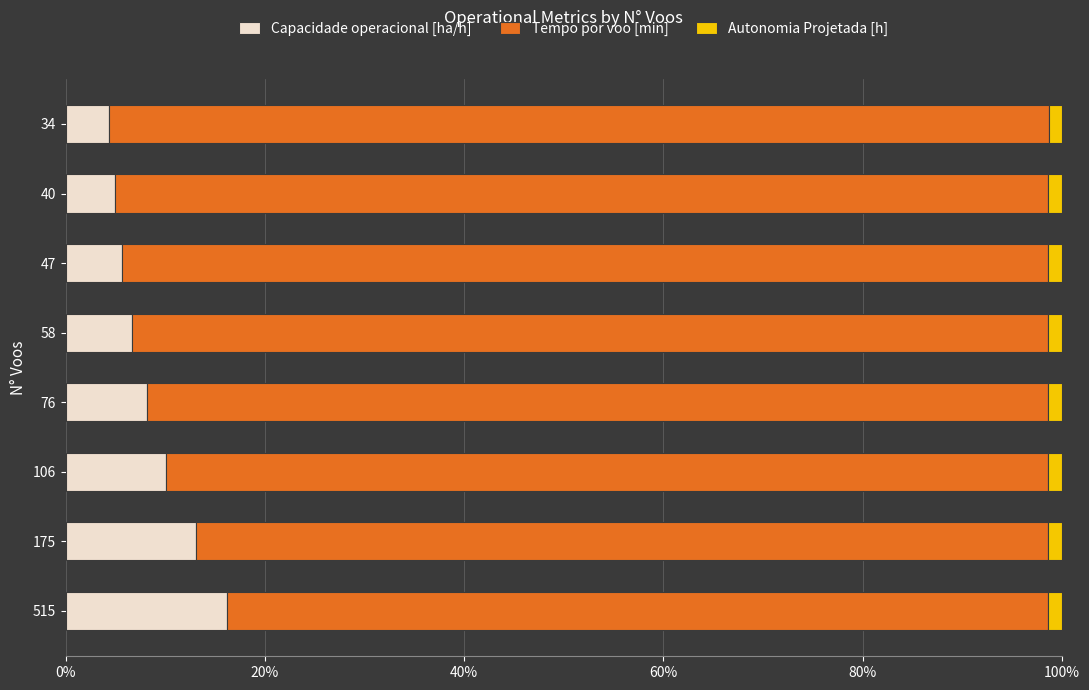

Which category has the highest value in the Capacidade operacional [ha/h] series?

515